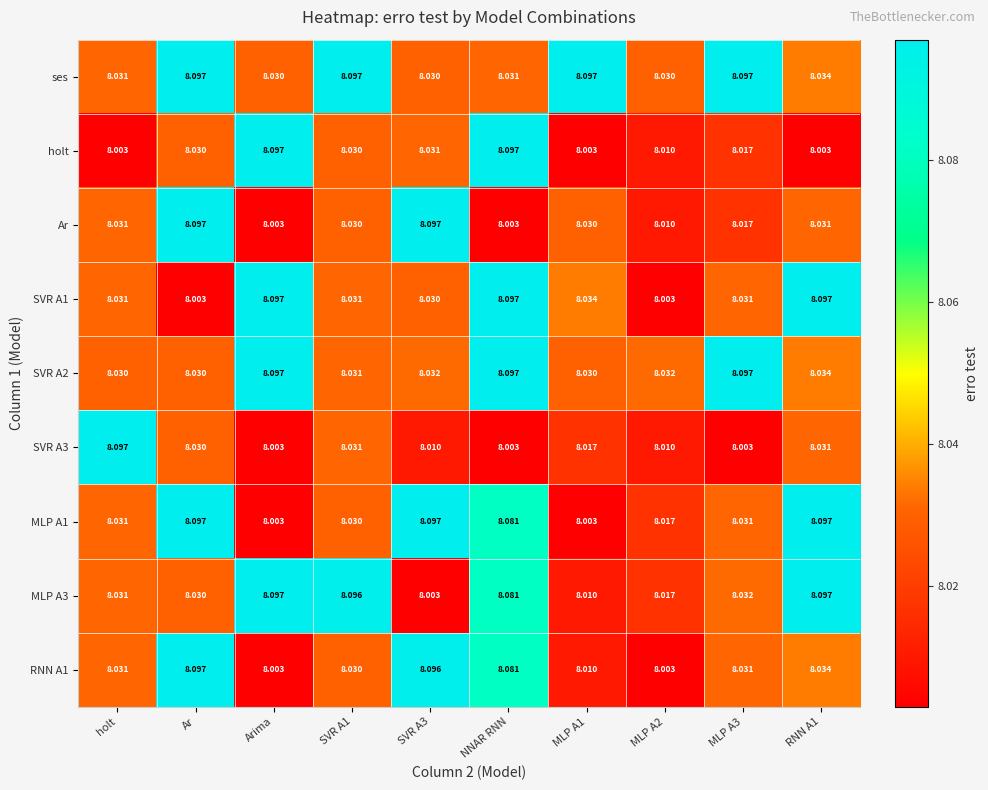

At which category is the sum across all series the highest?

NNAR RNN